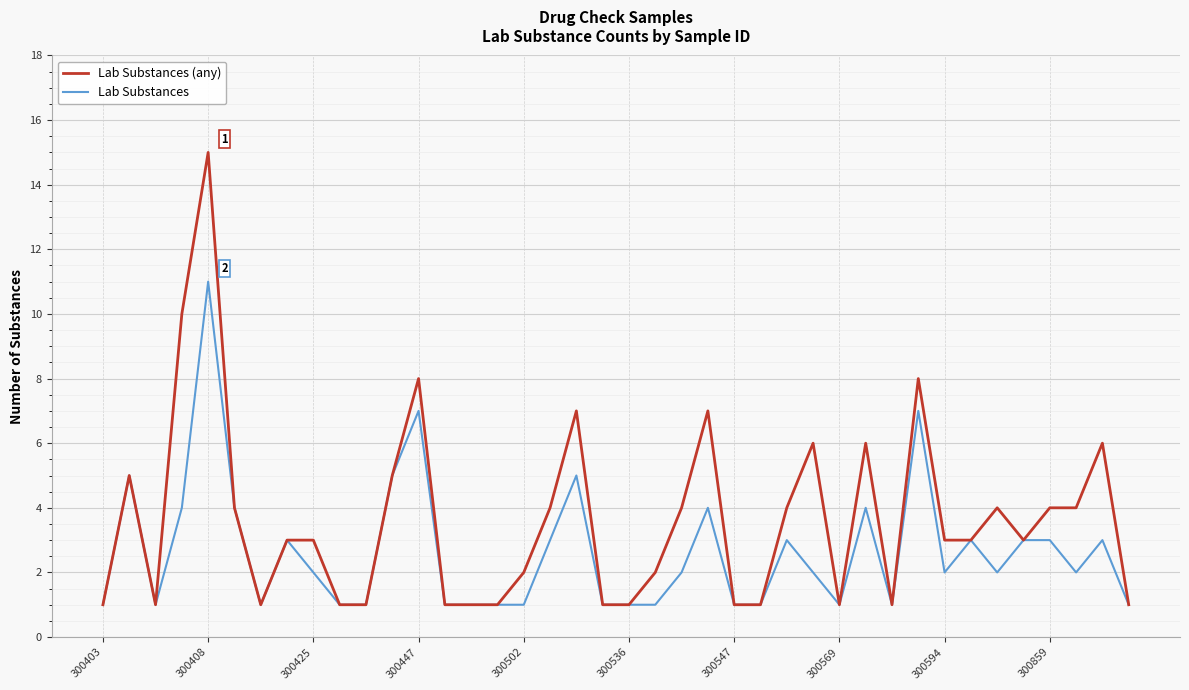

What is the maximum value for Lab Substances (any)?

15